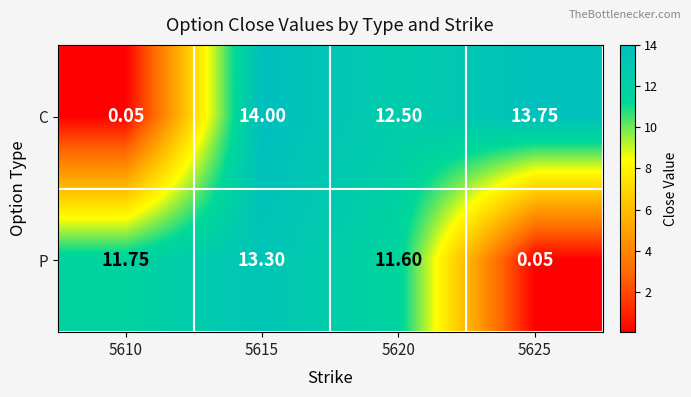

List the series in order of their peak value, lowest first.

P, C